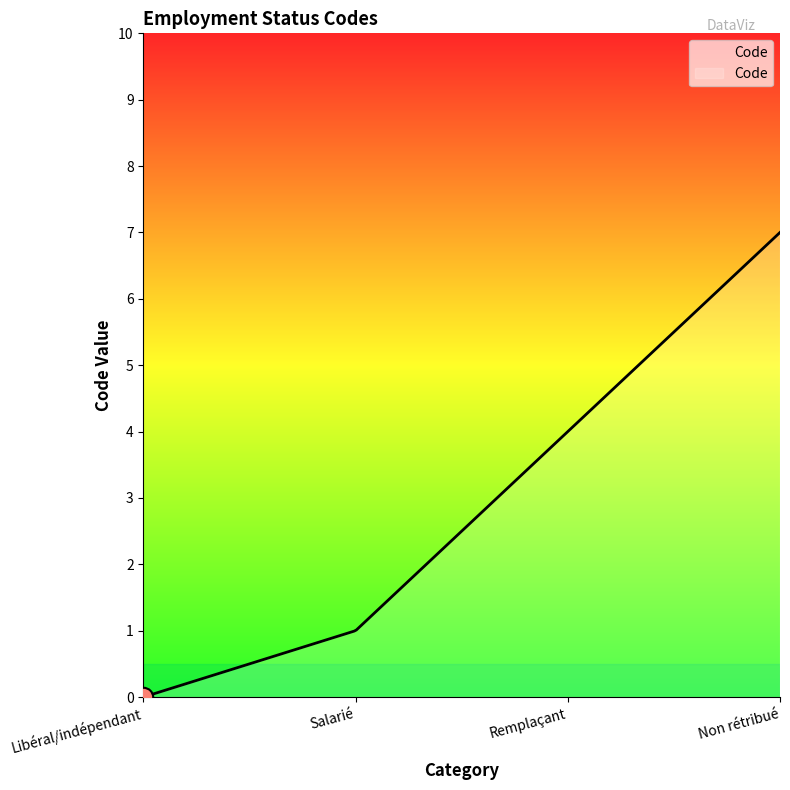

What is the maximum value shown in the chart?

7.0